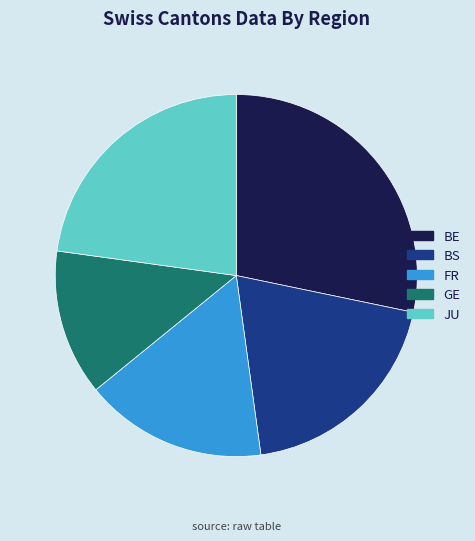

Is it true that BE is 18% of the pie?

False